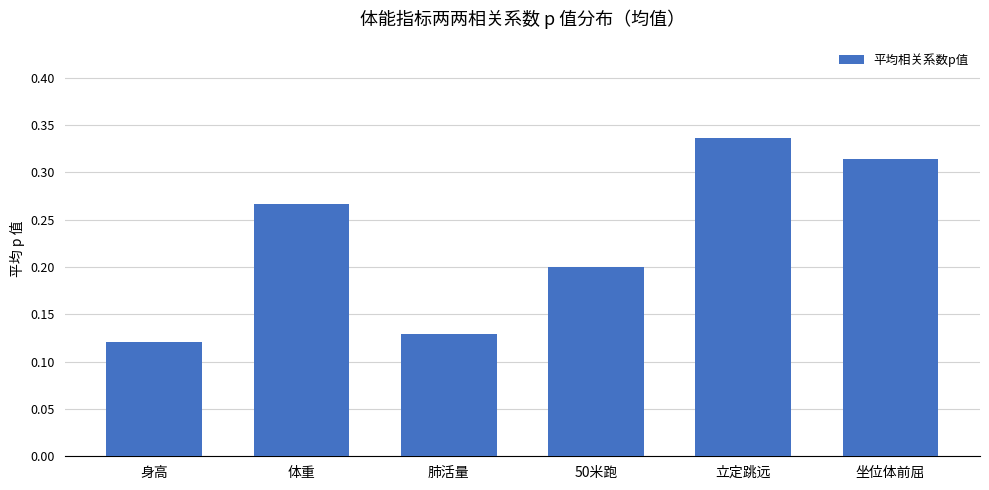

What is the sum of all values?

1.4